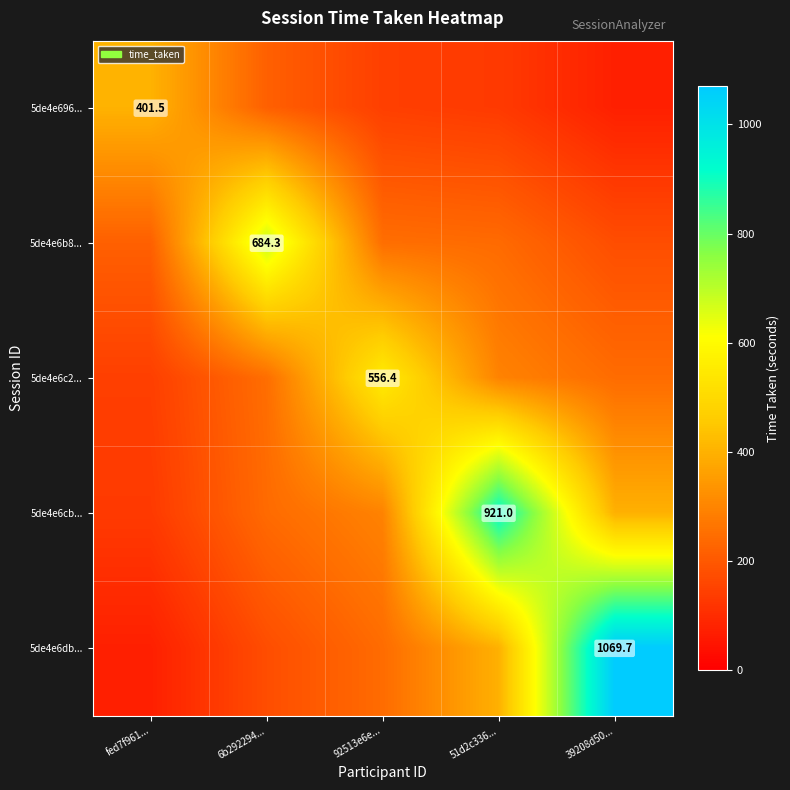

Which series has the largest total across all categories?

5de4e6cb...